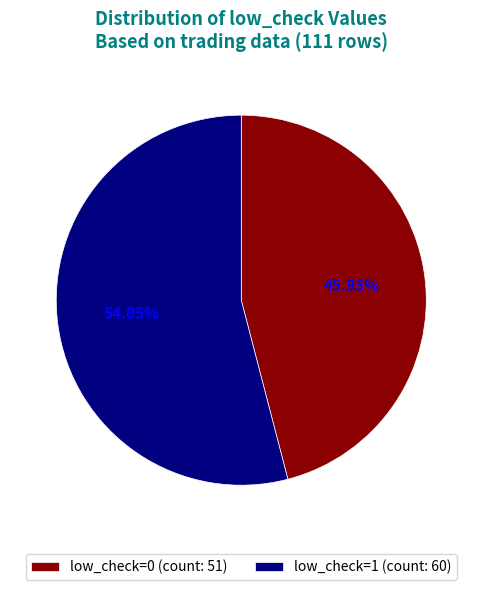

What is the ratio of the value at low_check=1 to the value at low_check=0?

1.2